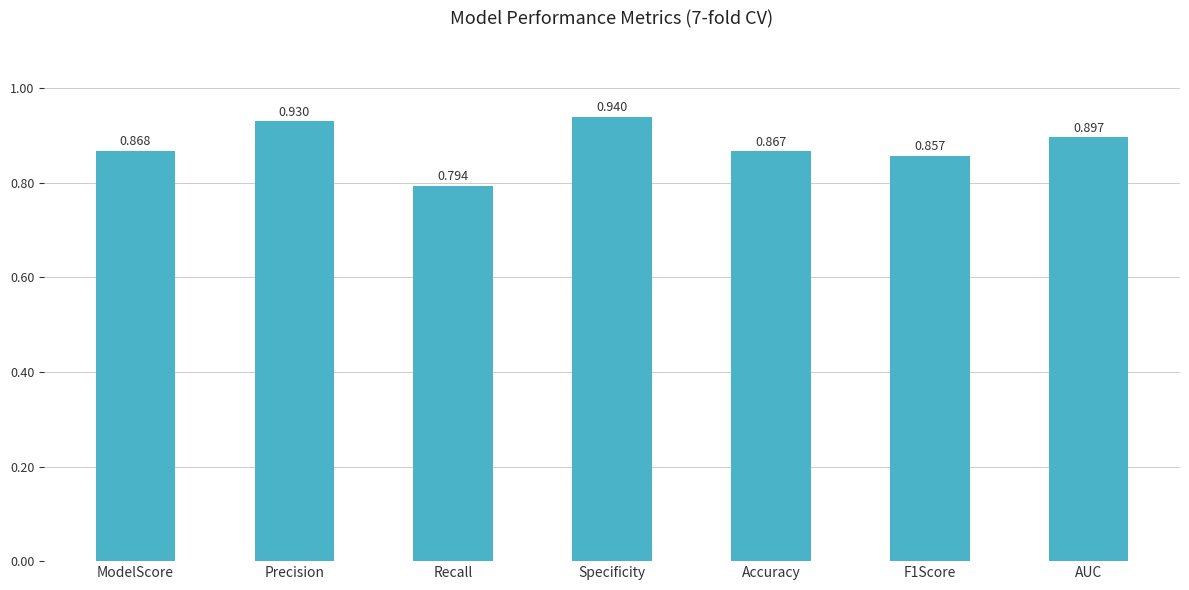

How many bars are there in total?

7